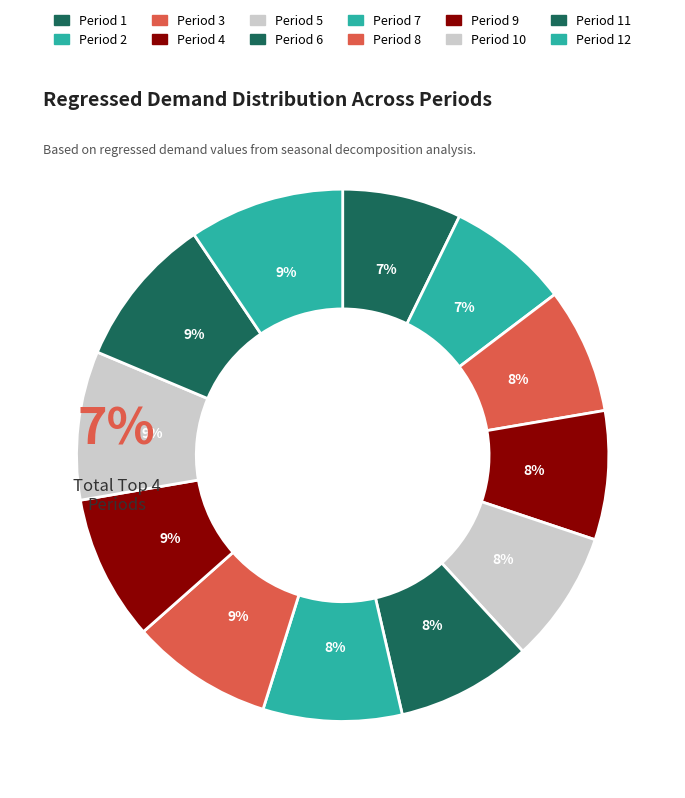

How much of the chart is everything except Period 7?

91.6%